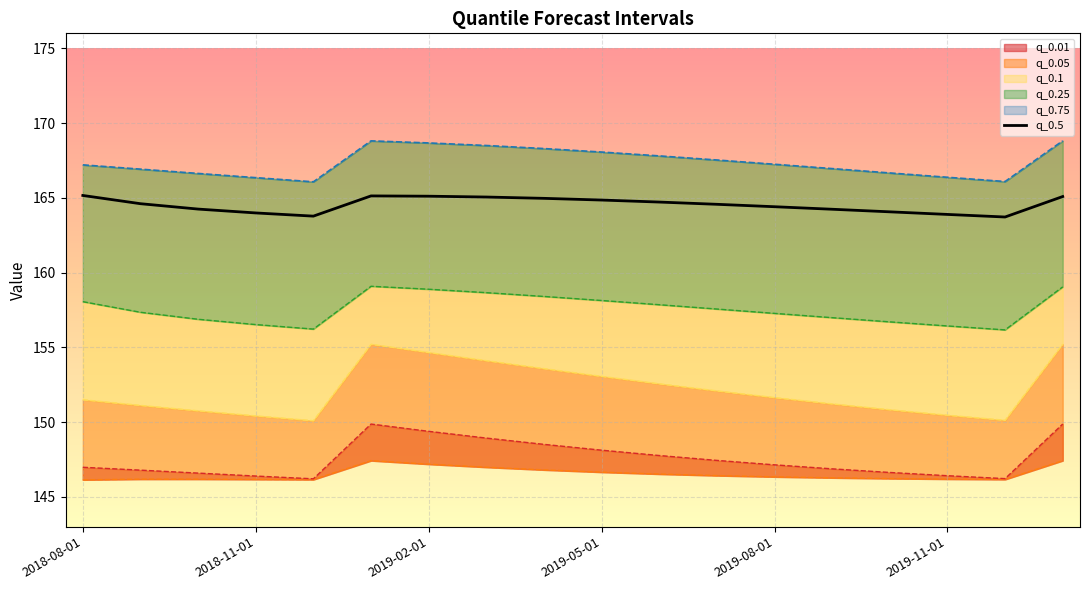

What is the maximum value for q_0.5?

165.2